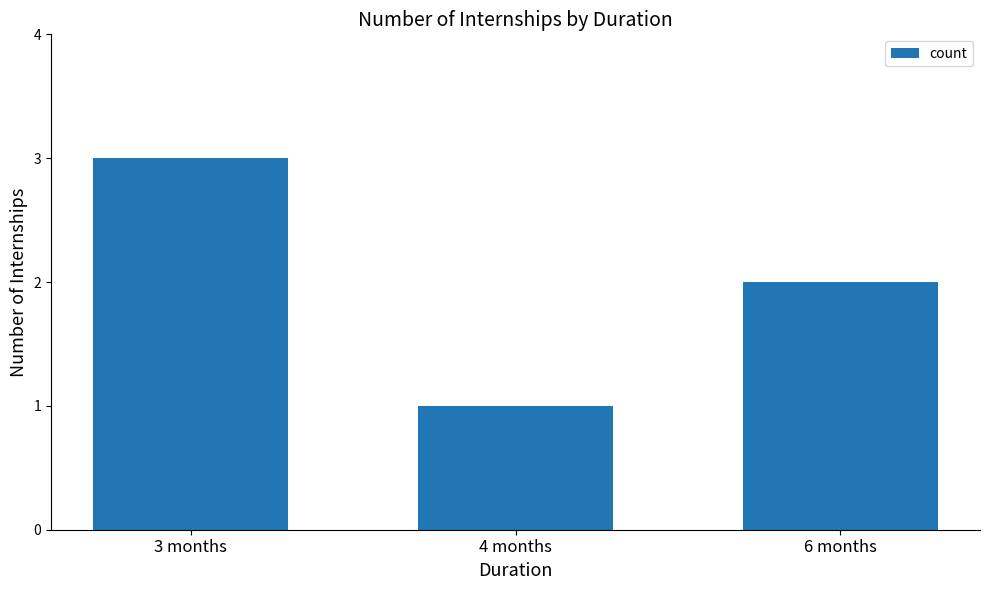

At which label does the data first exceed 2?

3 months